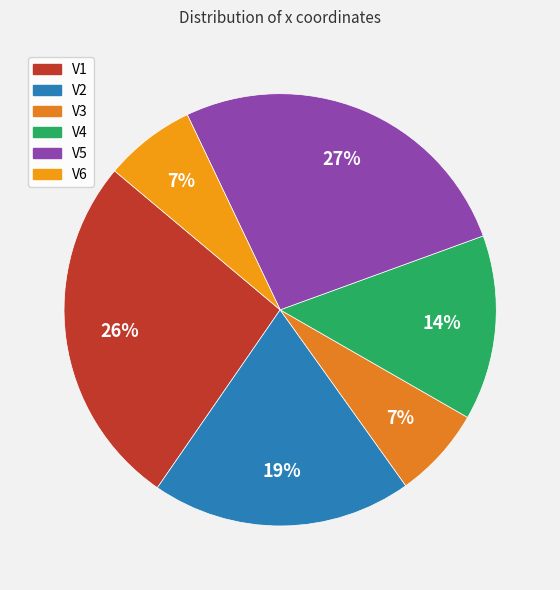

Which slice is the largest?

V5